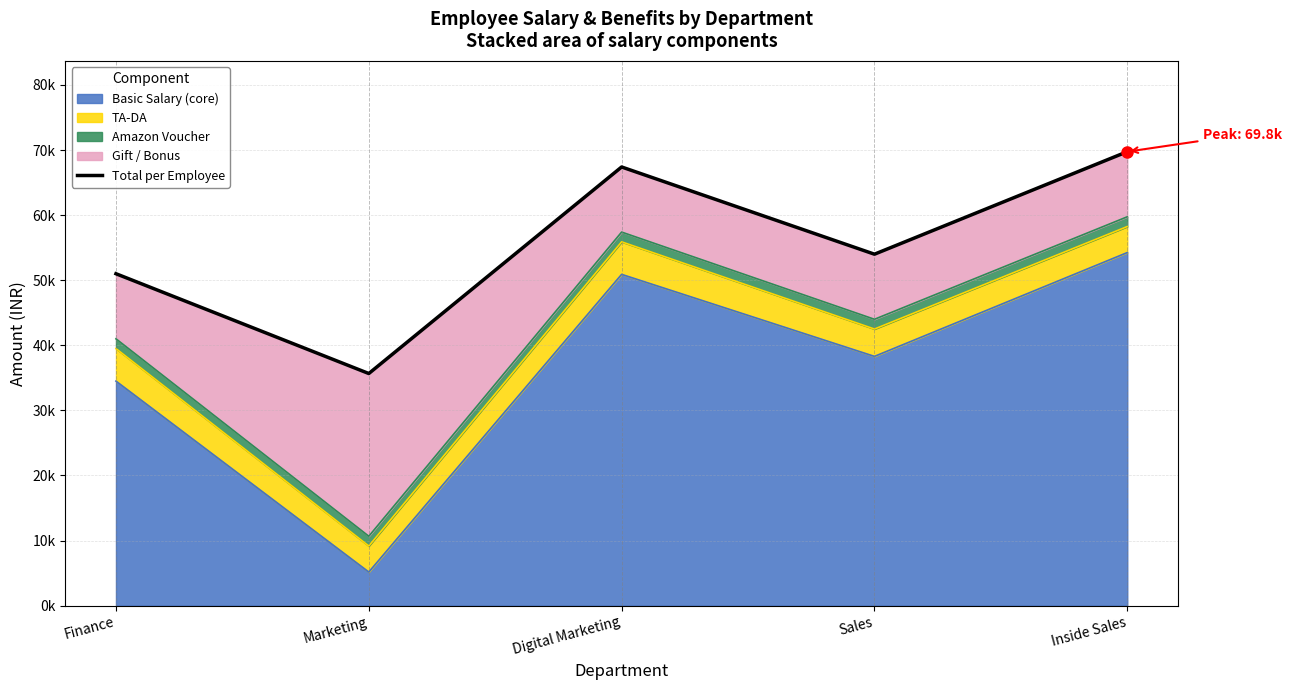

Reading left to right, list all the values displayed in this chart.

51000	35667	67400	54000	69750